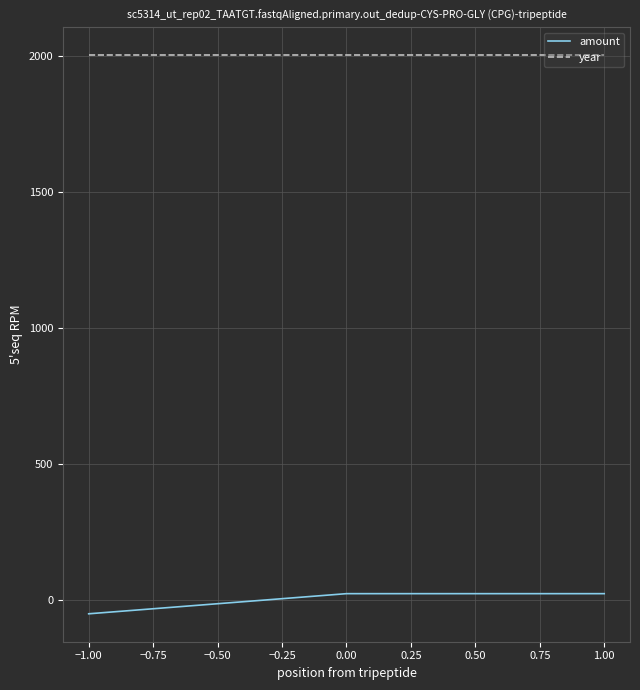

Reading left to right, transcribe all the data shown in this chart.

amount: -50.5	23.5	23.5
year: 2003.0	2003.0	2003.0